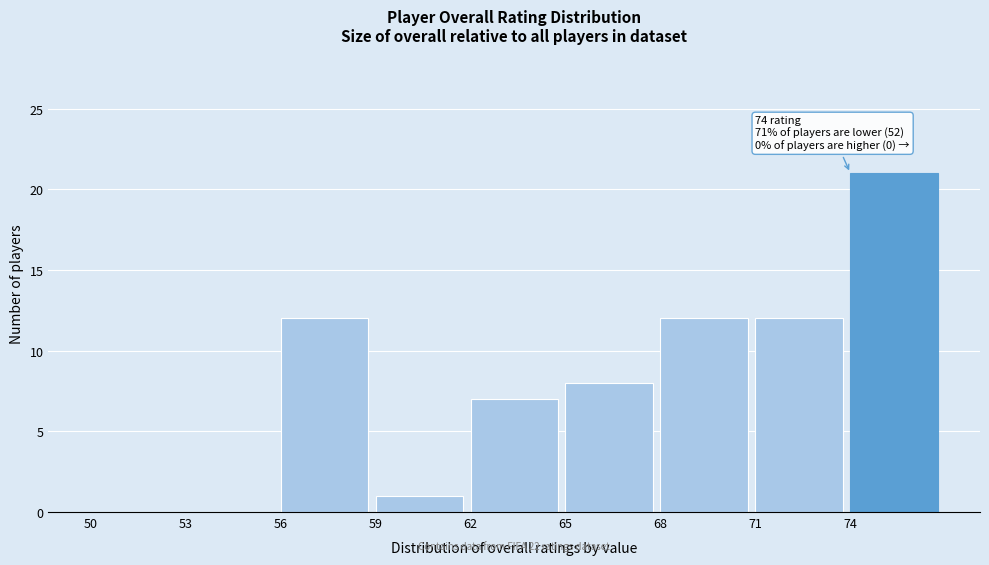

Over which range of the x-axis is the bar tallest?

74 to 77